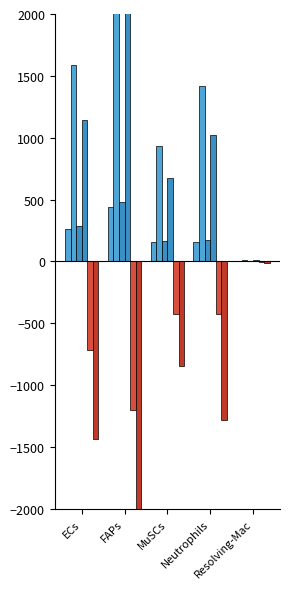

What is the minimum value shown in the chart?

-3606.8